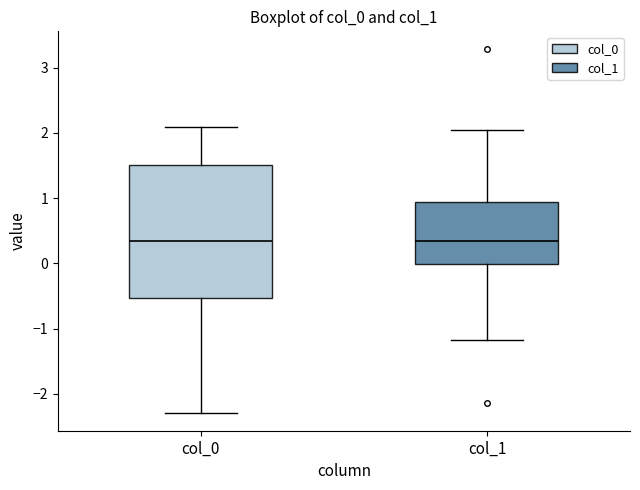

Reading left to right, read every box against the y-axis: the position of its median line, the range the box covers, and the ends of its whiskers. The values are not printed on the chart, so give them approximately, as read against the axis.

col_0: median 0.3, box -0.5 to 1.5, whiskers -2.3 to 2.1
col_1: median 0.3, box 0.0 to 0.9, whiskers -1.2 to 2.0